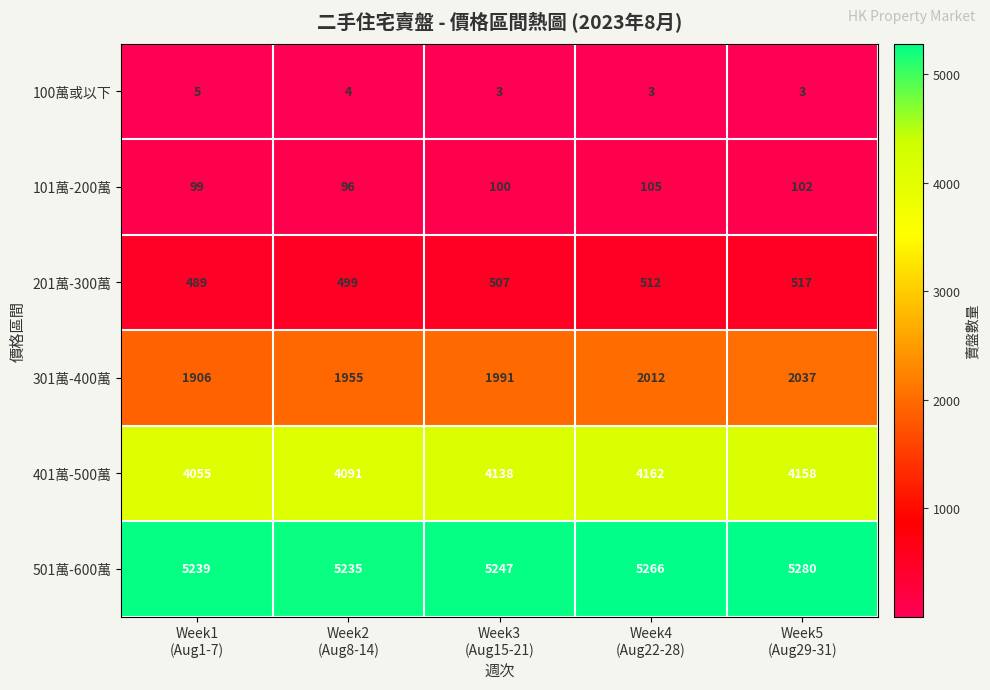

How many distinct data groups are displayed?

6